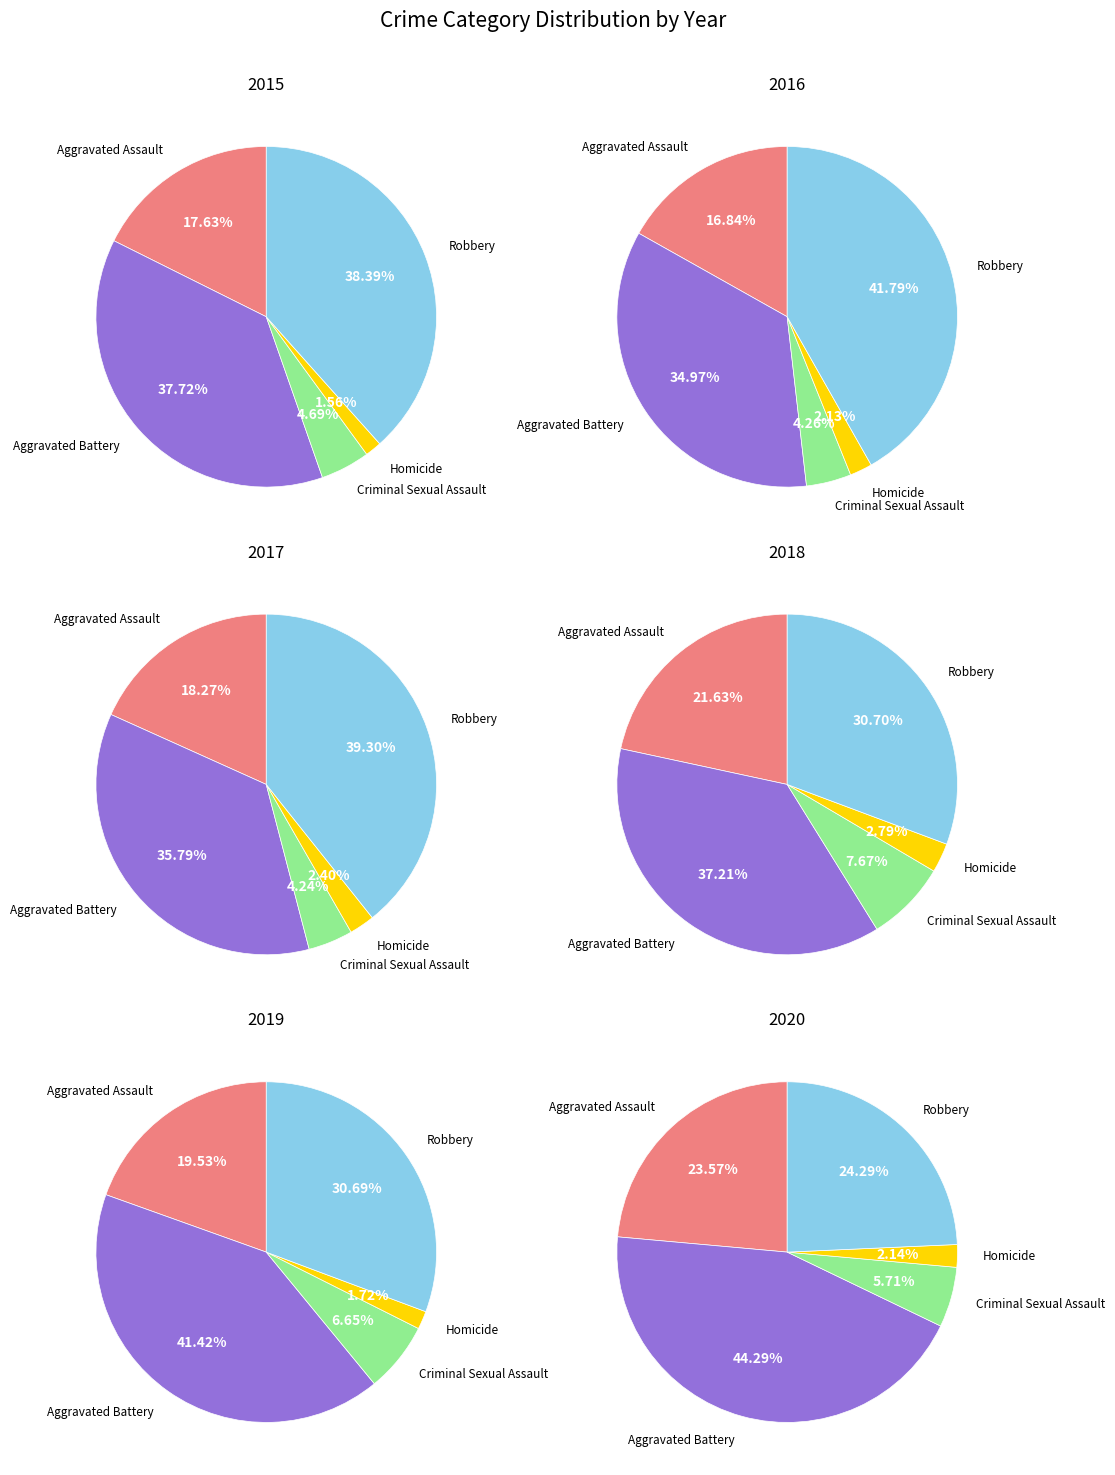

To the nearest percent, what is the difference between the Homicide and Aggravated Assault slice percentages?

18%